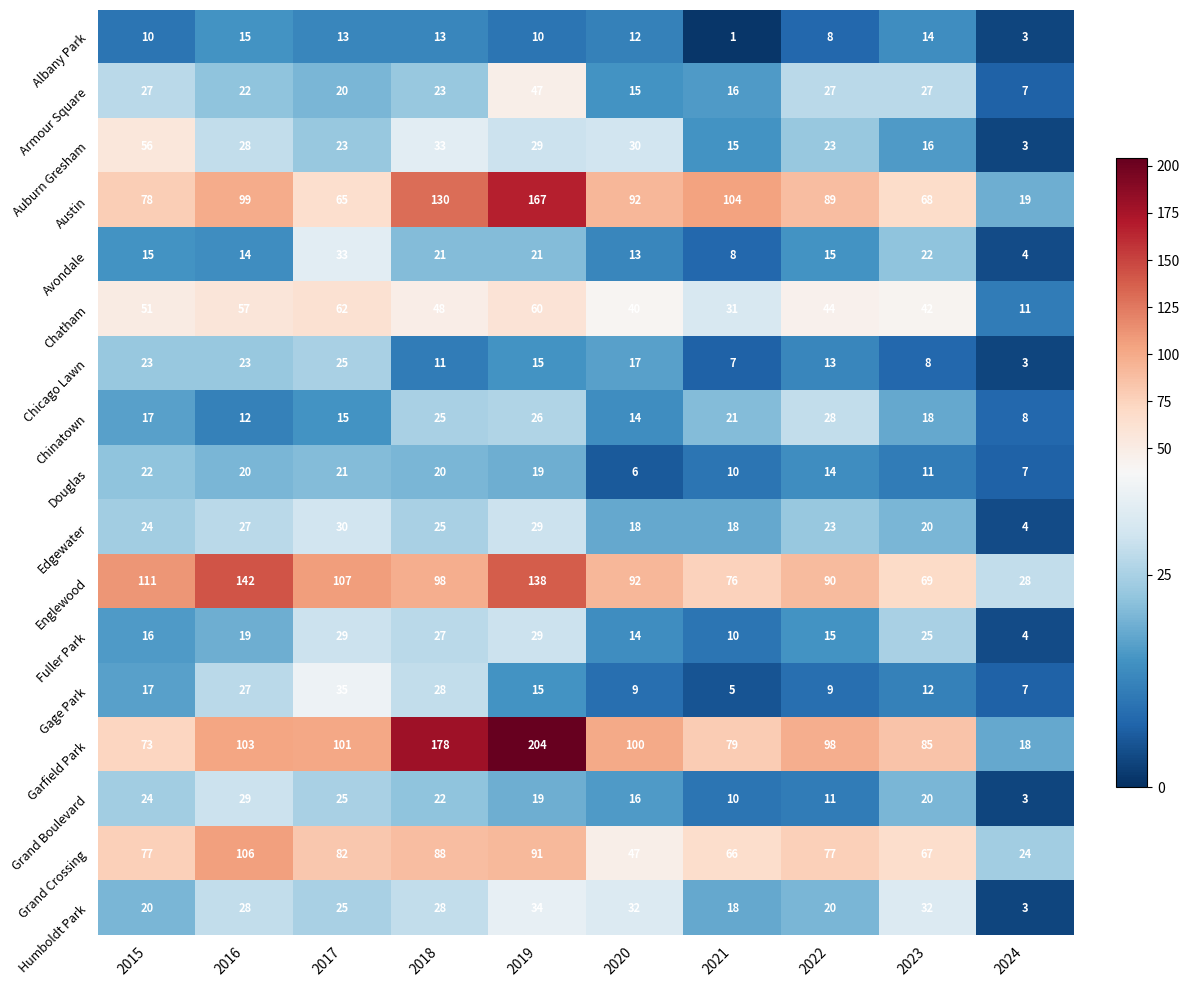

Between 2021 and 2022, which series saw the biggest shift?

Garfield Park